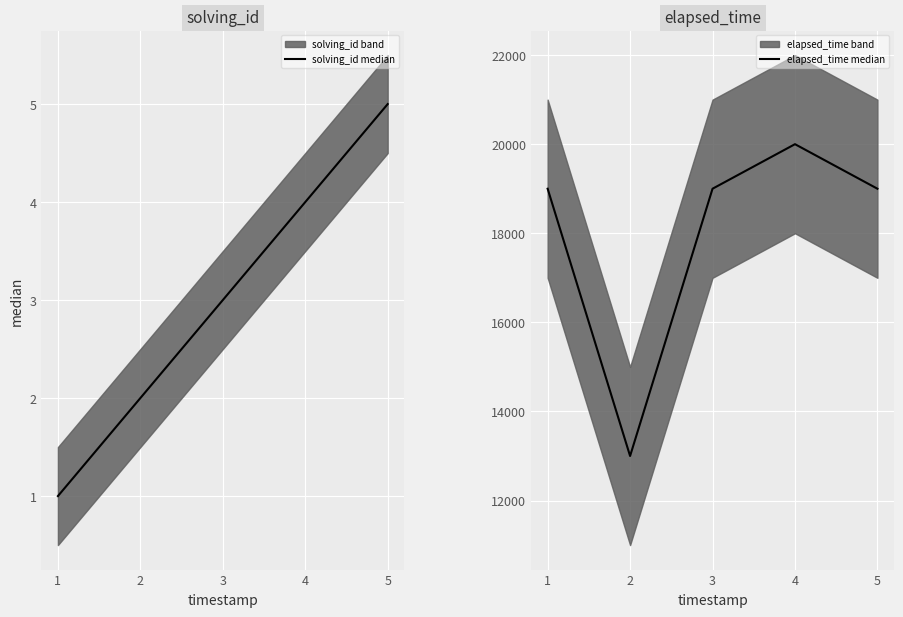

Reading left to right, extract all data points from this chart.

solving_id median: 1=1	2=2	3=3	4=4	5=5
elapsed_time median: 1=19000	2=13000	3=19000	4=20000	5=19000